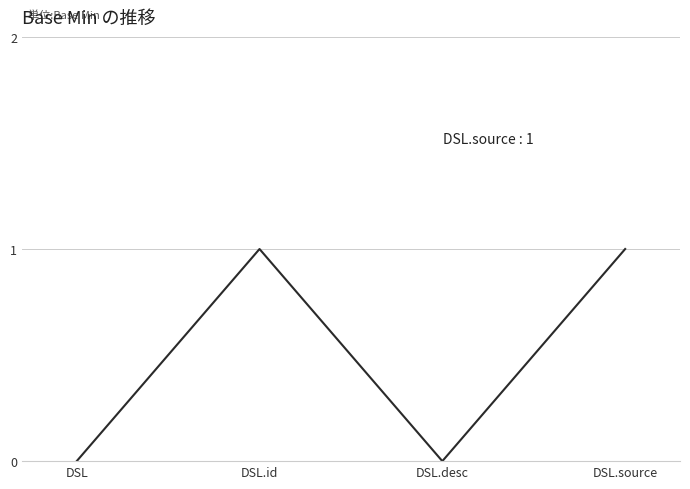

How many values are between 0 and 1?

4